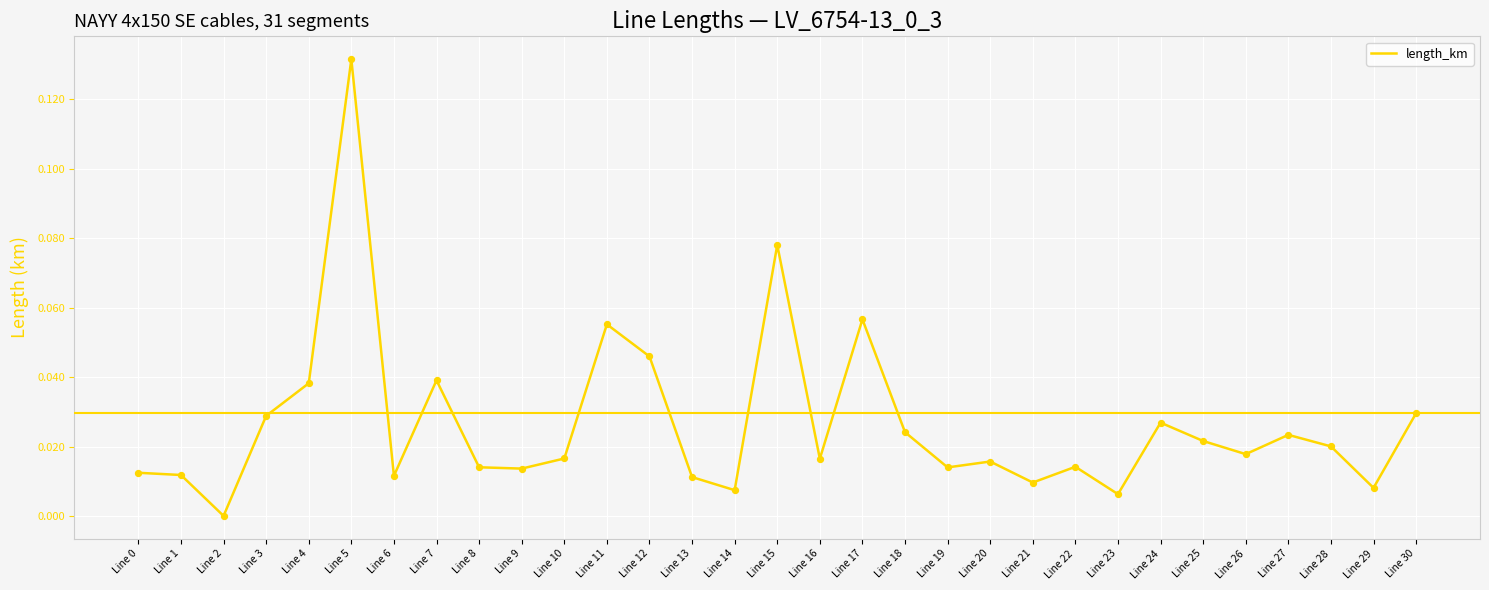

Between Line 13 and Line 17, which is larger?

Line 17